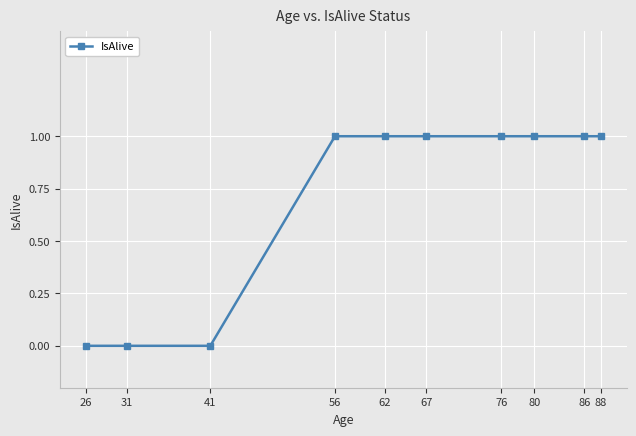

Count the values in the range 0 to 1.

10